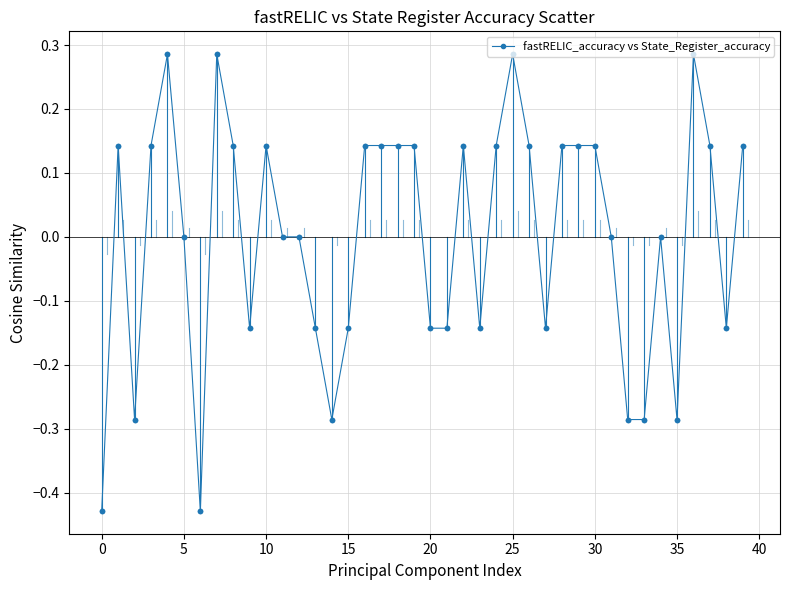

True or false: the data has more than 0 interior local peaks.

True